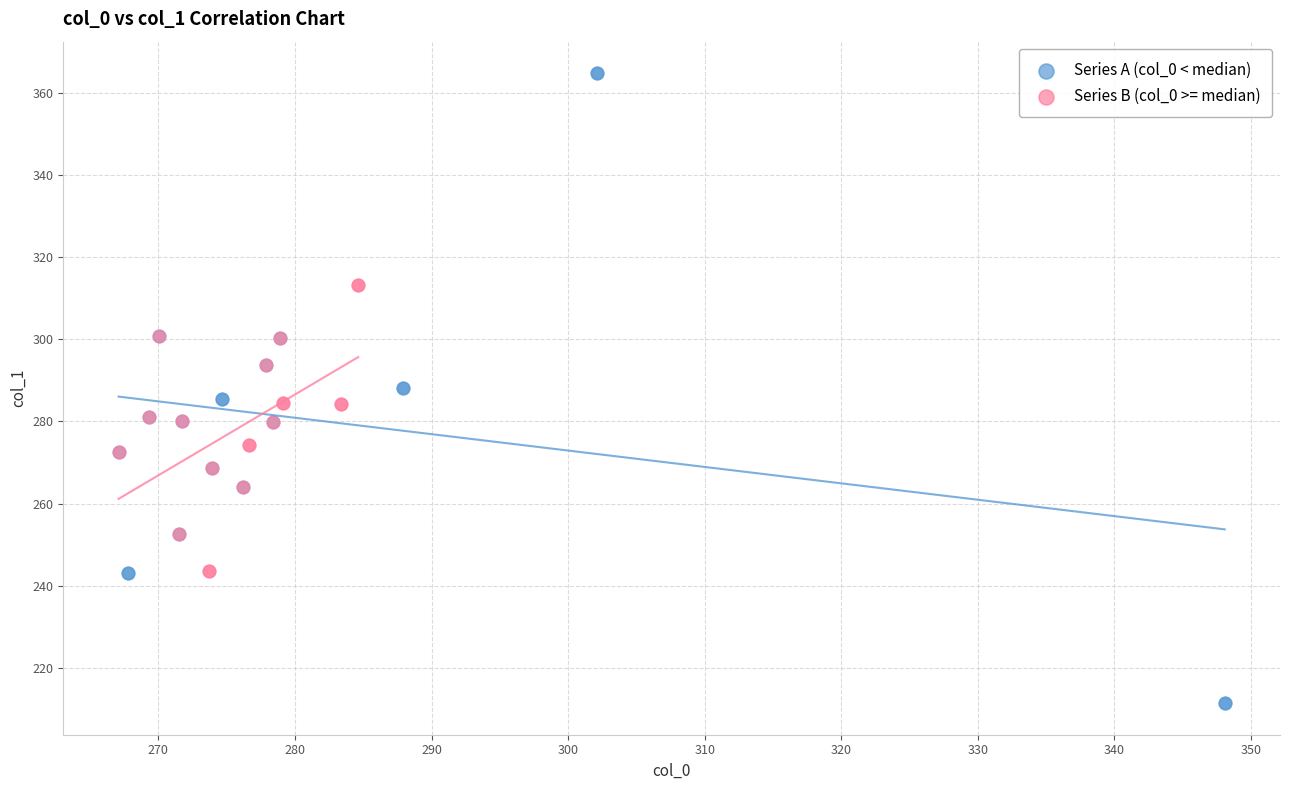

What are all the series names shown in the legend?

Series A (col_0 < median), Series B (col_0 >= median)